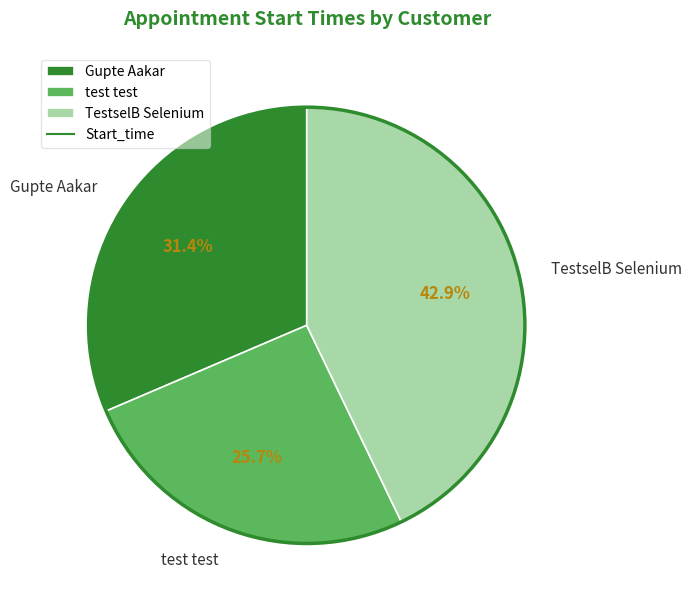

To the nearest percent, what portion does TestselB Selenium represent?

43%